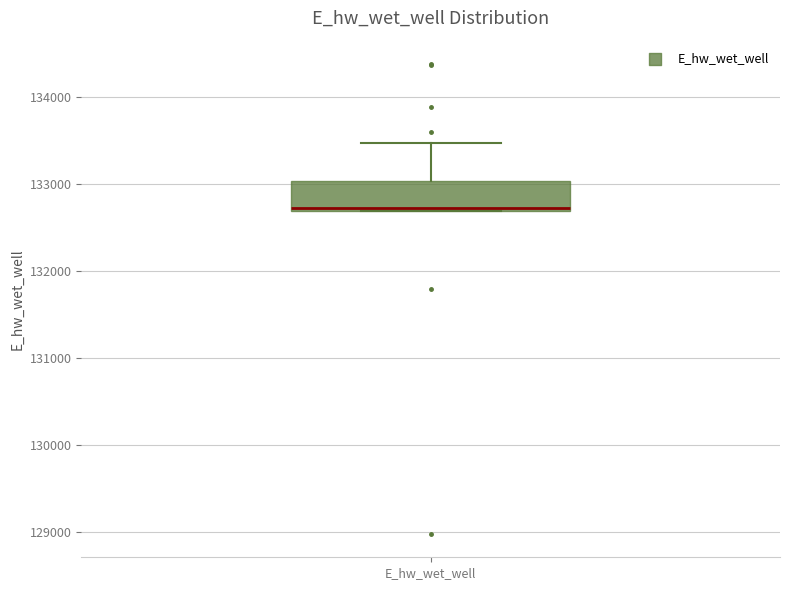

Transcribe this box plot: give where the median line is, the range the box spans, and where the two whiskers end, as read against the y-axis. The values are not printed on the chart, so give them approximately, as read against the axis.

median 132700 (just above the box's lower edge), box 132700 to 133000, whiskers 132700 to 133500